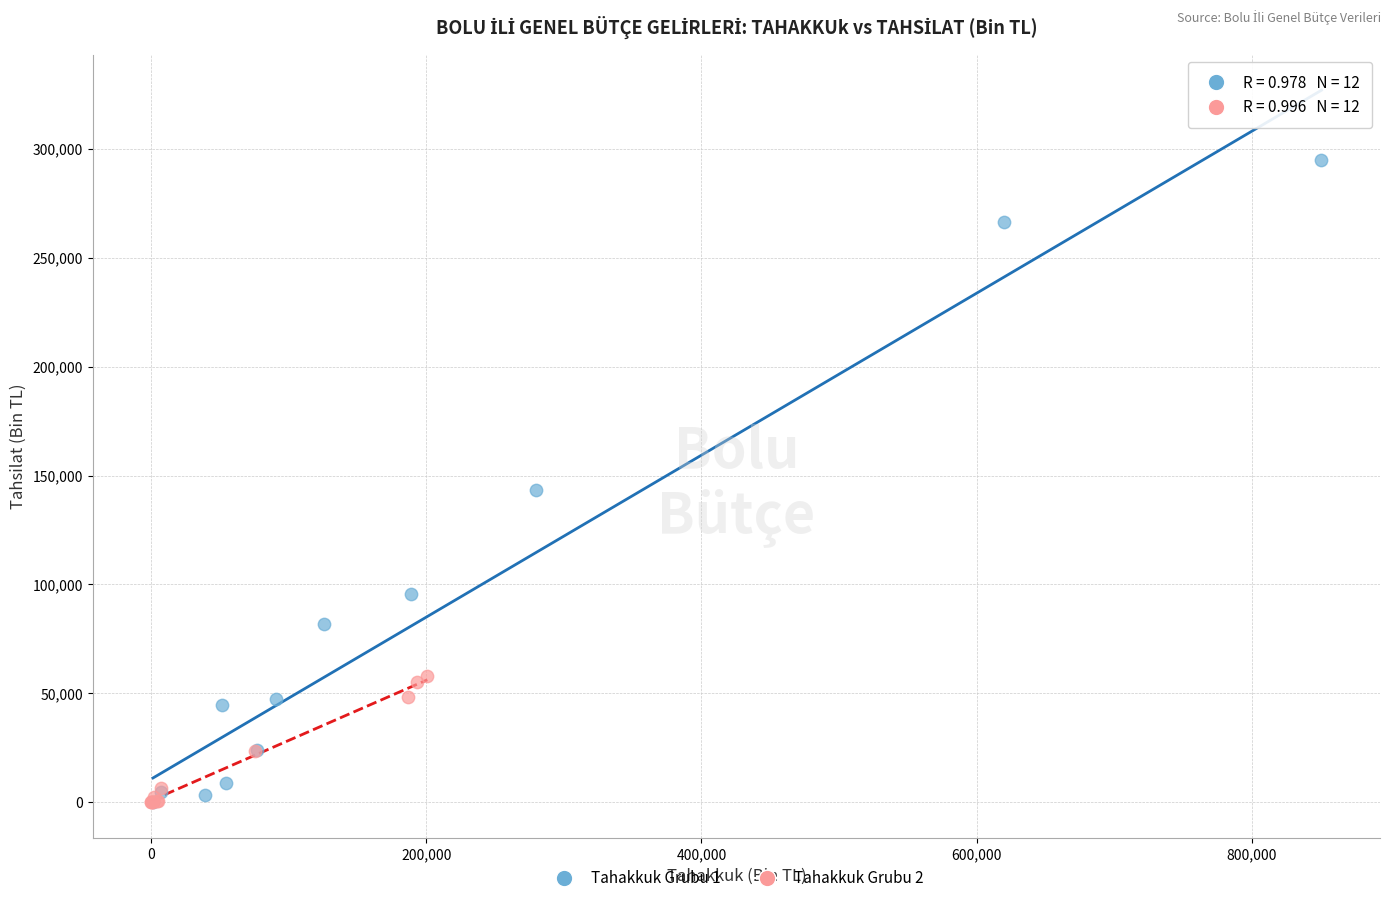

Which series contains the highest Y value?

Tahakkuk Grubu 1